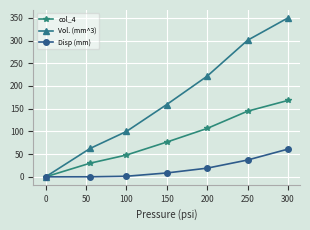

True or false: col_4 has more than 0 interior local peaks.

False